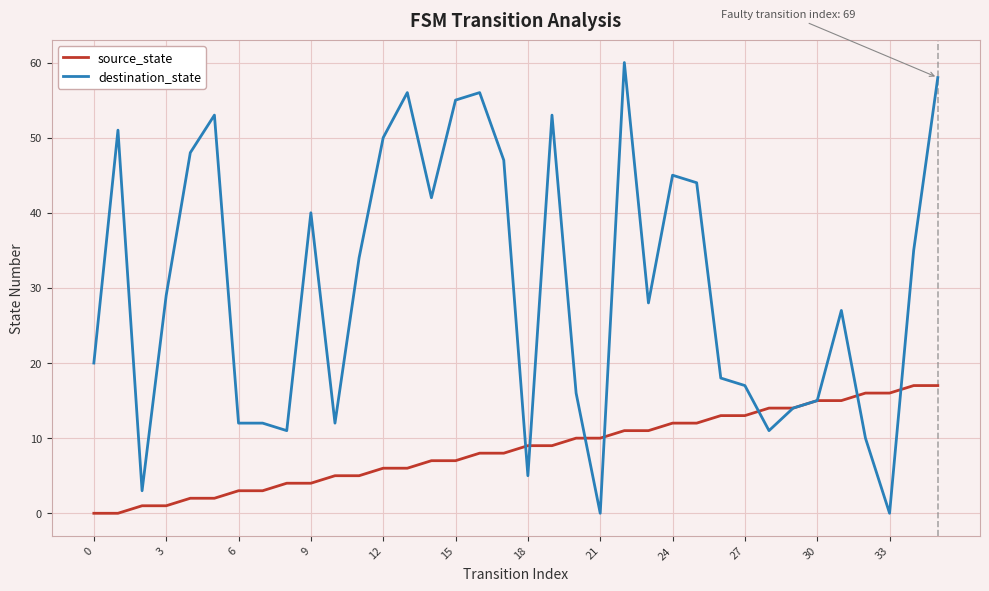

Which series has the largest total across all categories?

destination_state